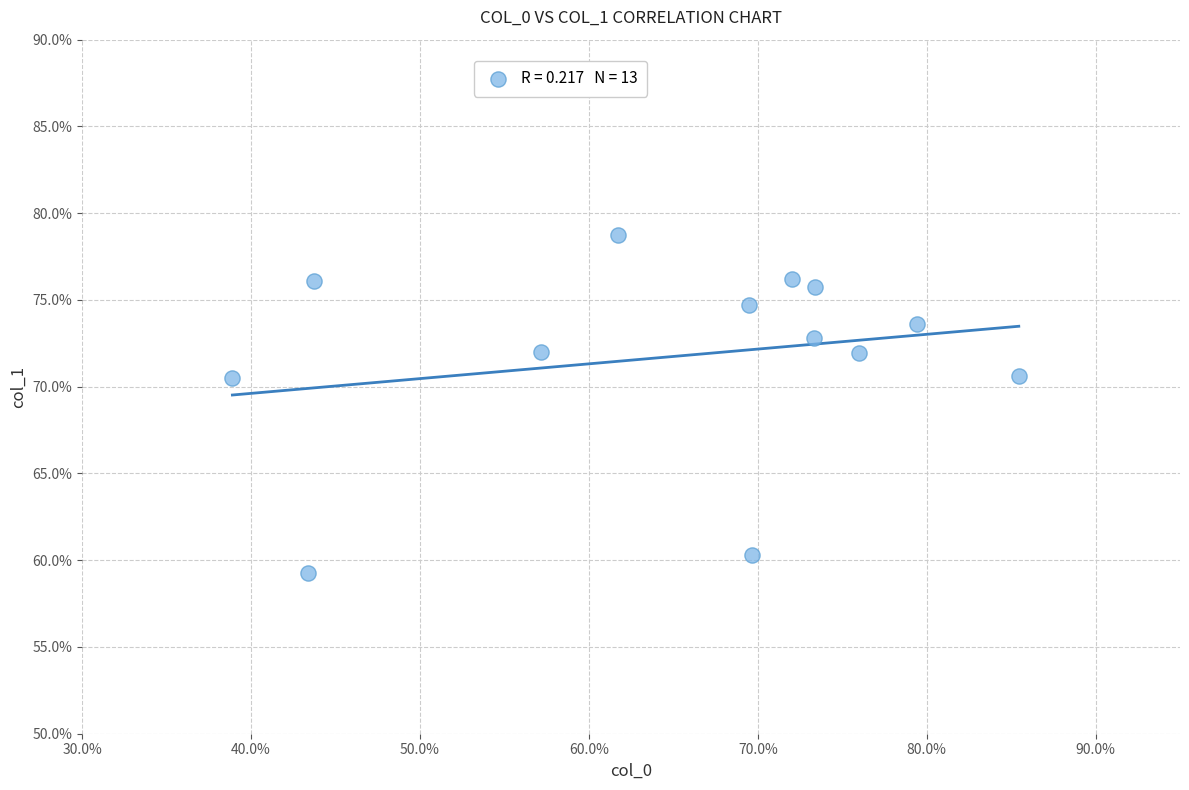

What is the range of X values (max minus min)?

46.6